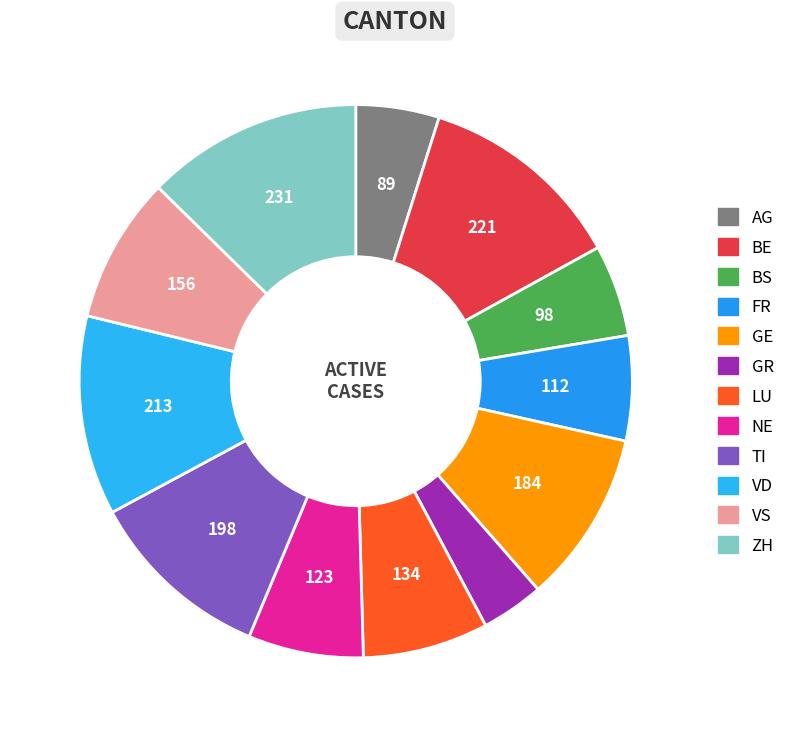

To the nearest percent, what is the difference between the VD and ZH slice percentages?

1%